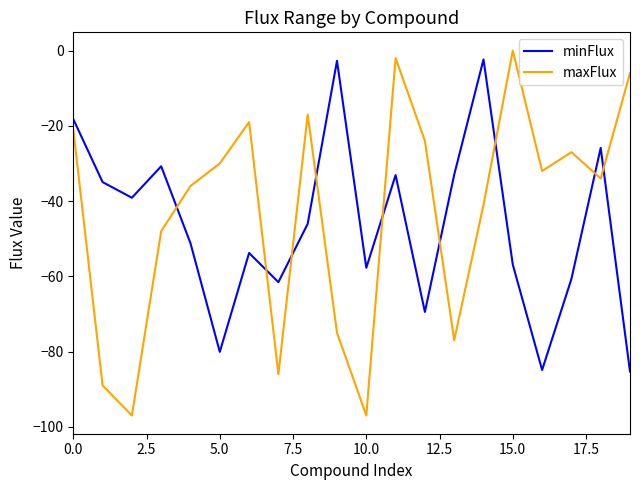

Which series has the largest range (max minus min)?

maxFlux